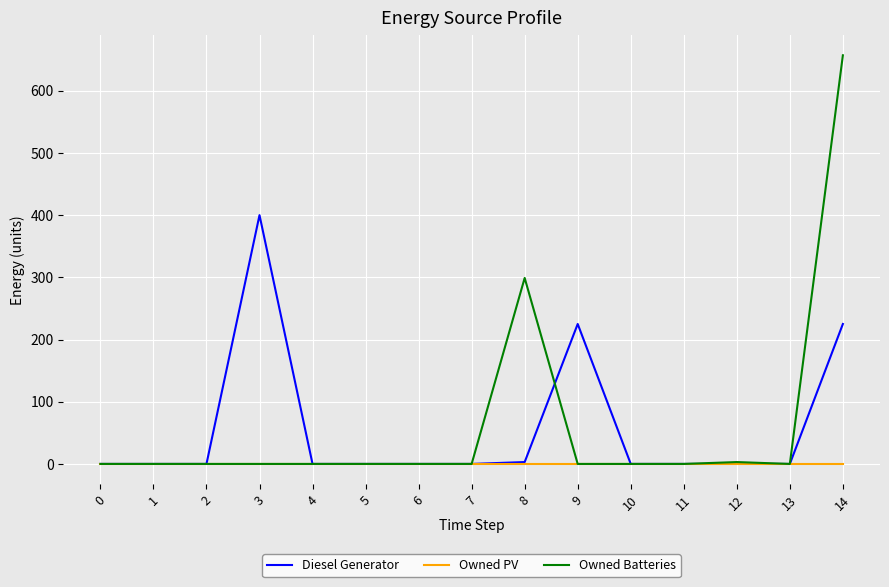

How many lines are shown in the chart?

3